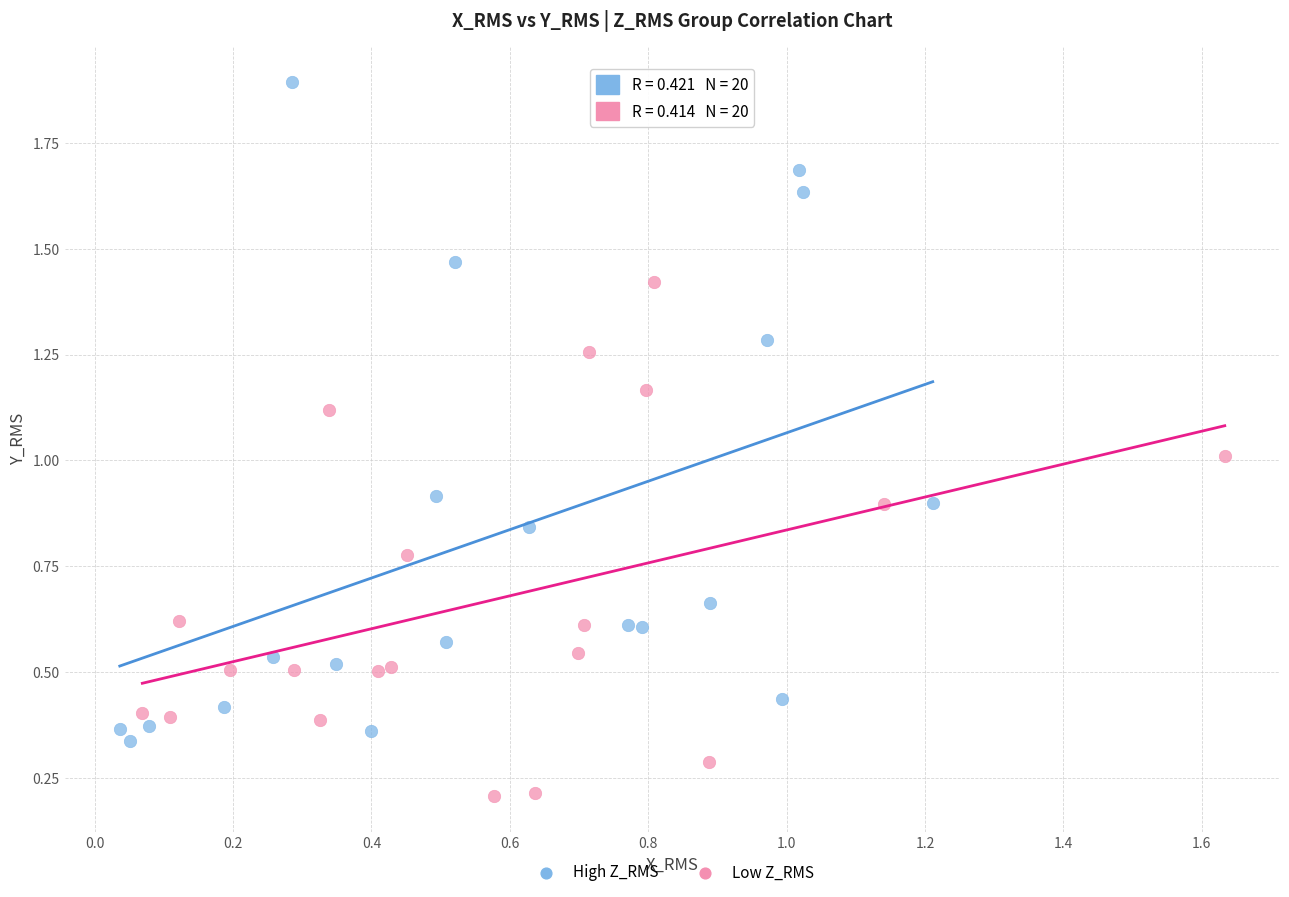

Which series contains the highest Y value?

High Z_RMS